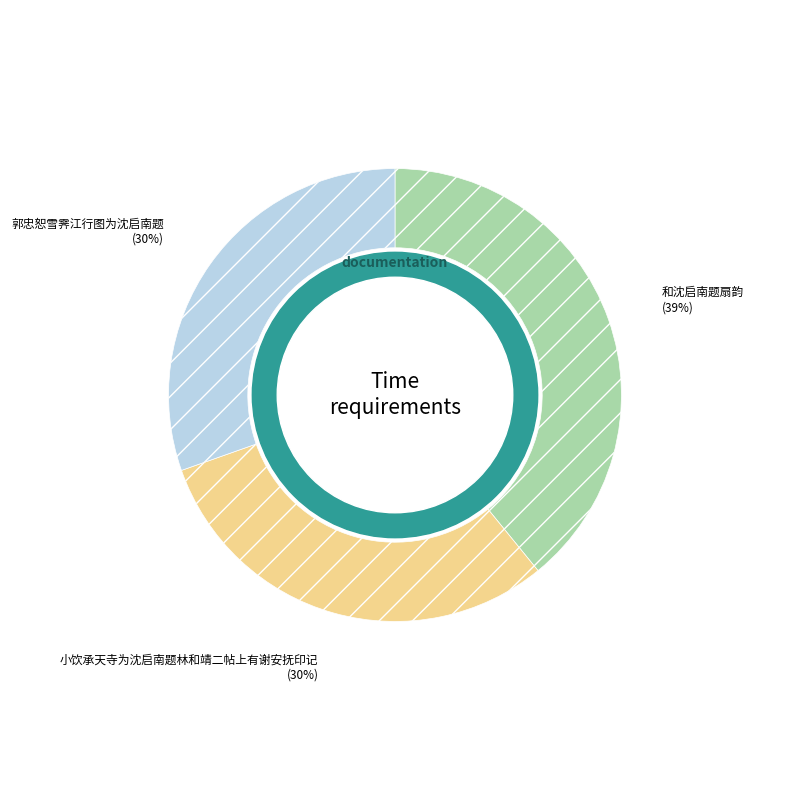

Is there any slice that represents more than half of the pie?

No